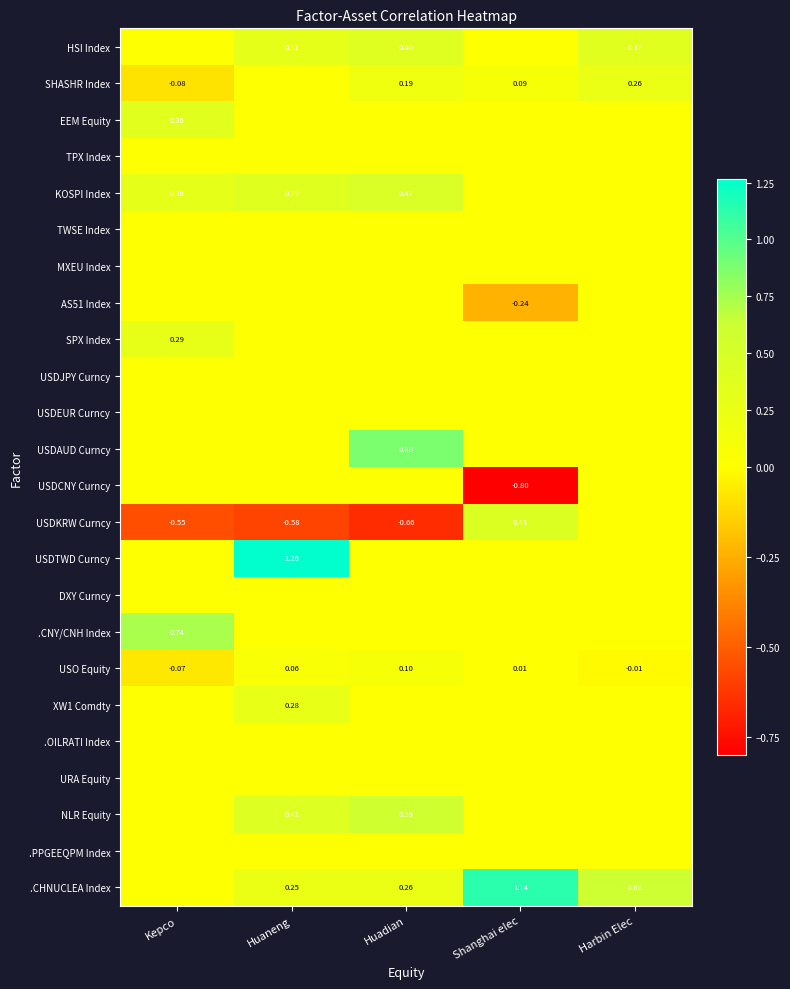

Count the number of data series in this chart.

24